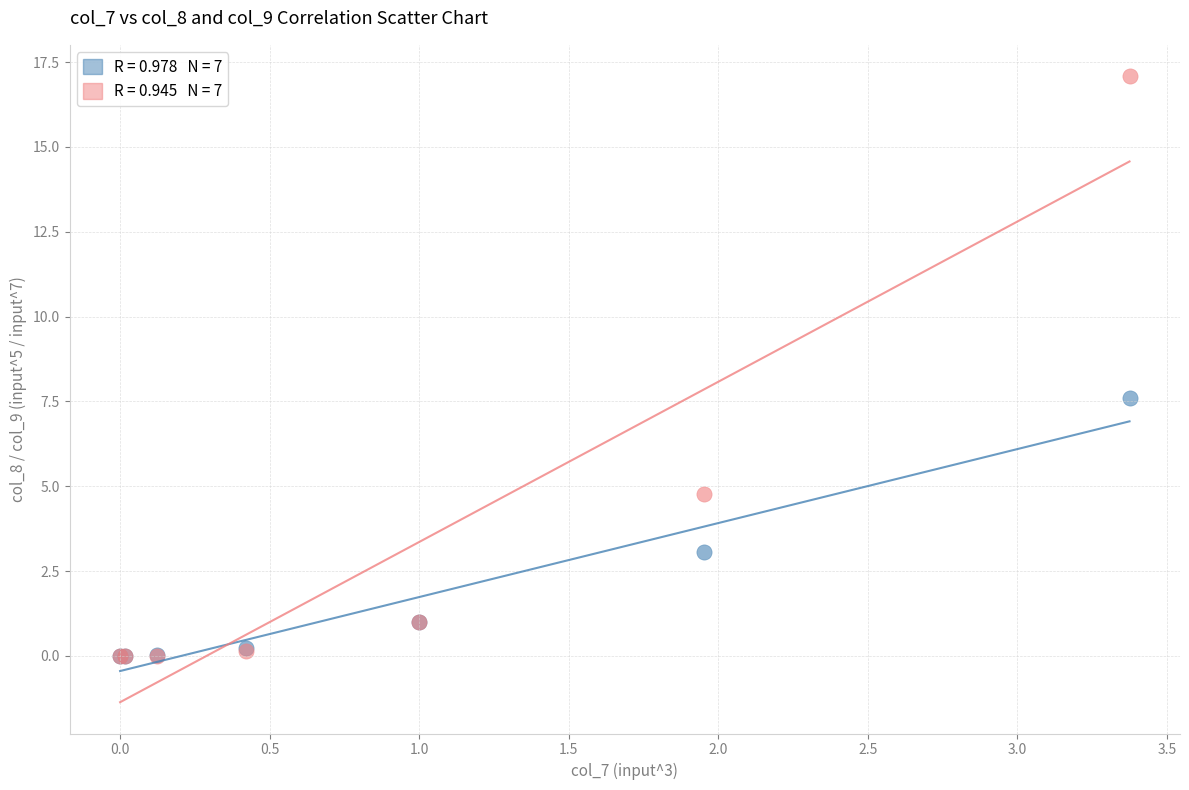

Across all series, what Y value is closest to 8?

7.6